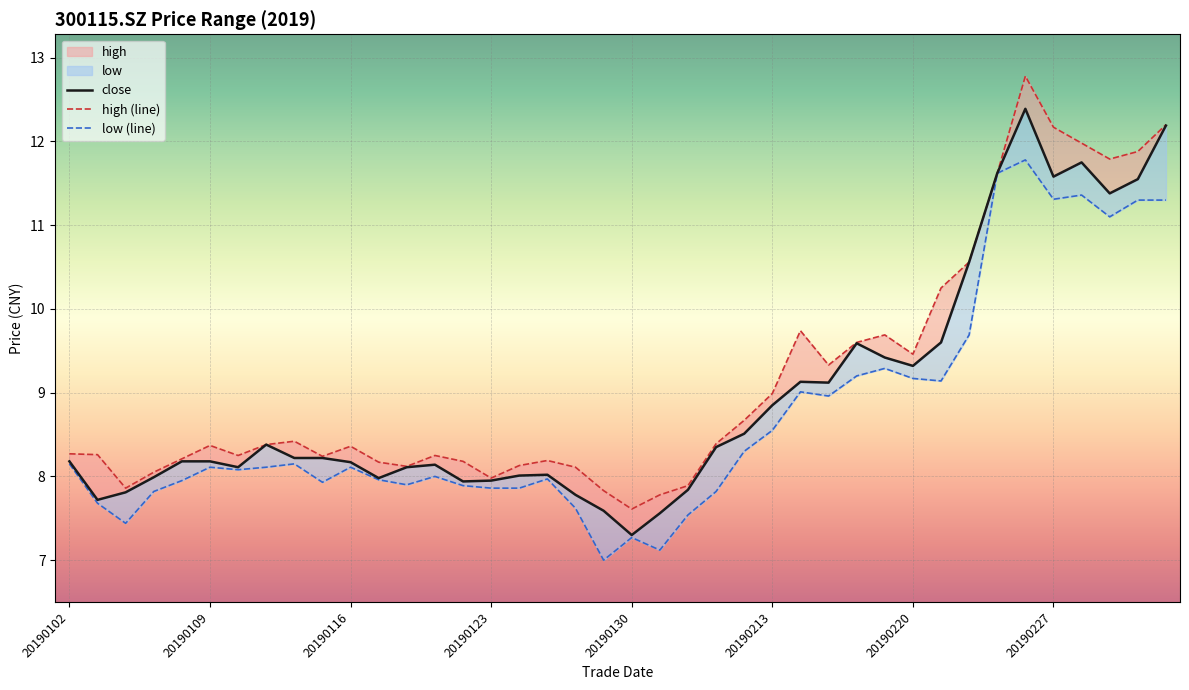

What is the difference between the maximum and minimum values in the low (line) series?

4.8